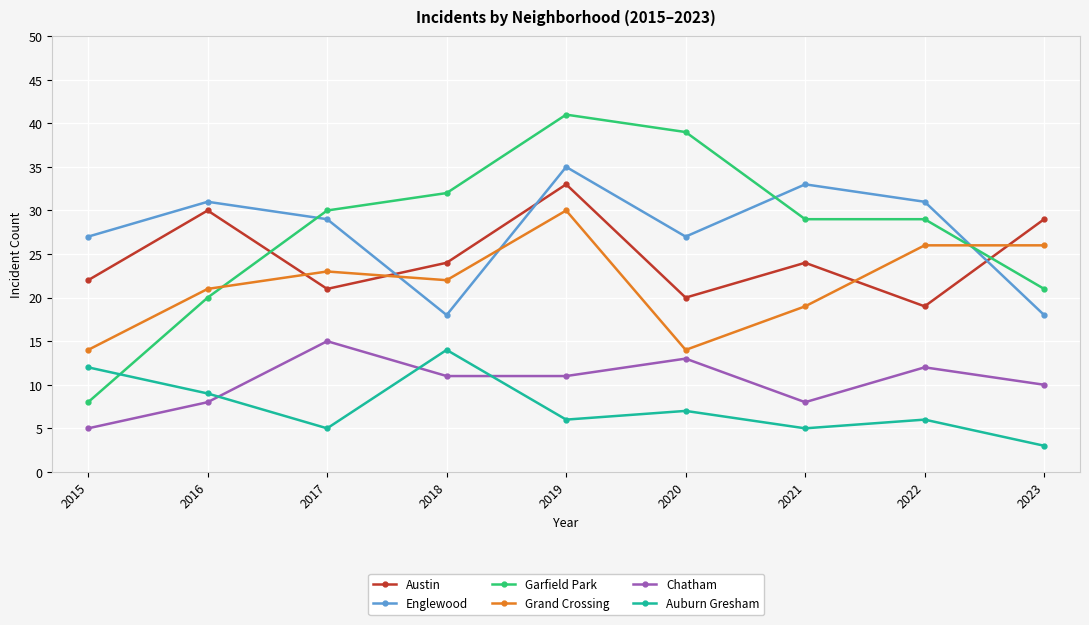

Which series ends up on top after the final intersection of Englewood and Garfield Park?

Garfield Park